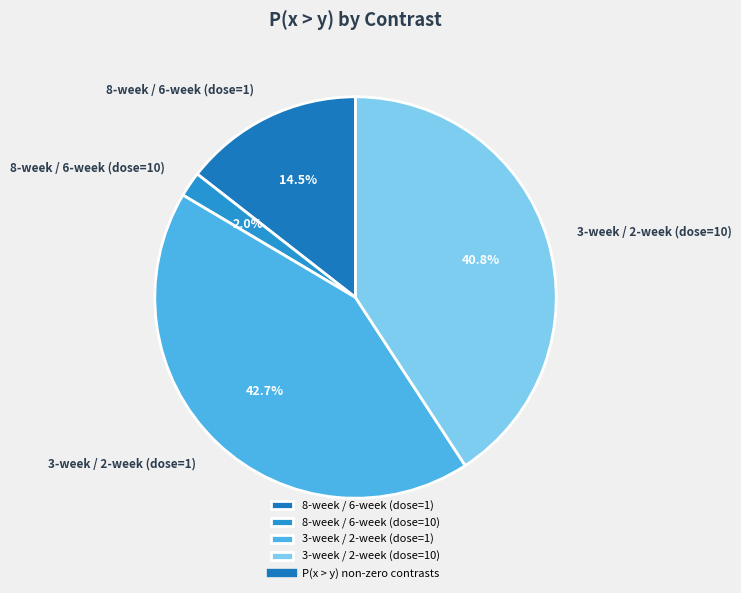

Between 8-week / 6-week (dose=10) and 3-week / 2-week (dose=10), which is larger?

3-week / 2-week (dose=10)